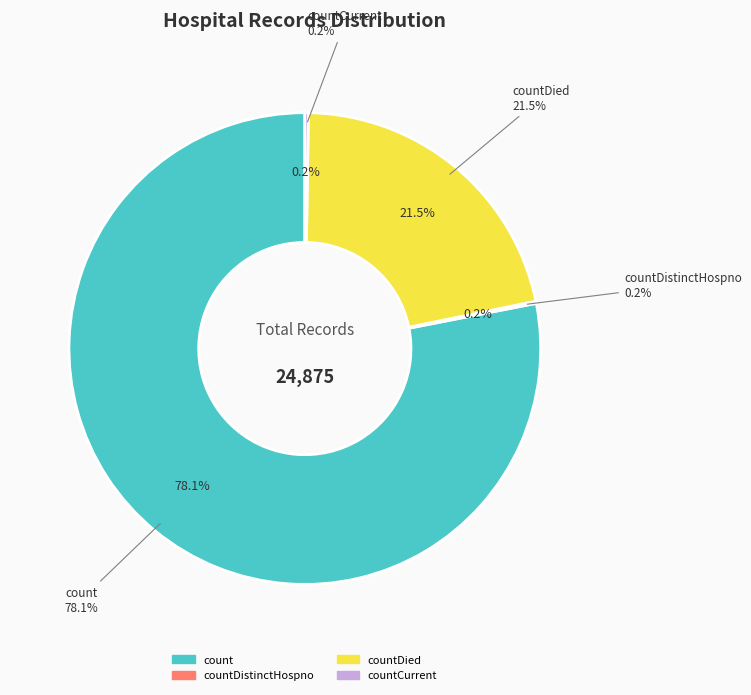

Approximately how many times larger is the value at count compared to countCurrent?

323.7